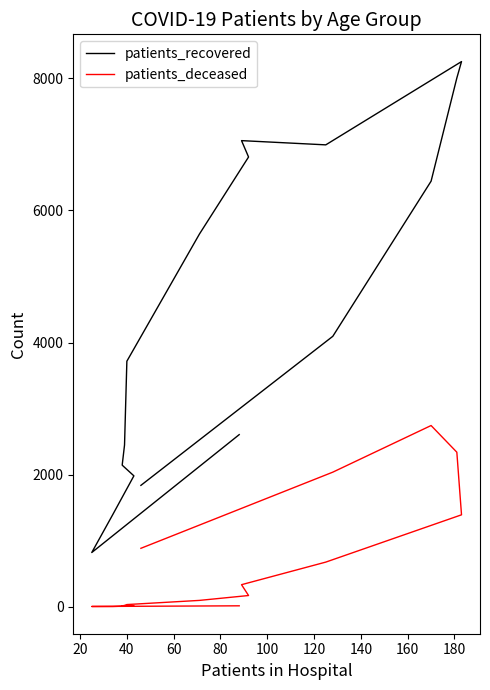

Between 80 and 60, which is larger?

80